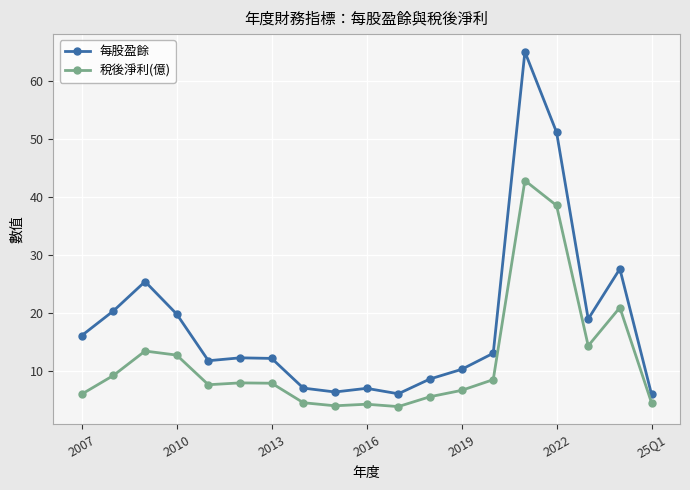

List the series in order of their peak value, highest first.

每股盈餘, 稅後淨利(億)